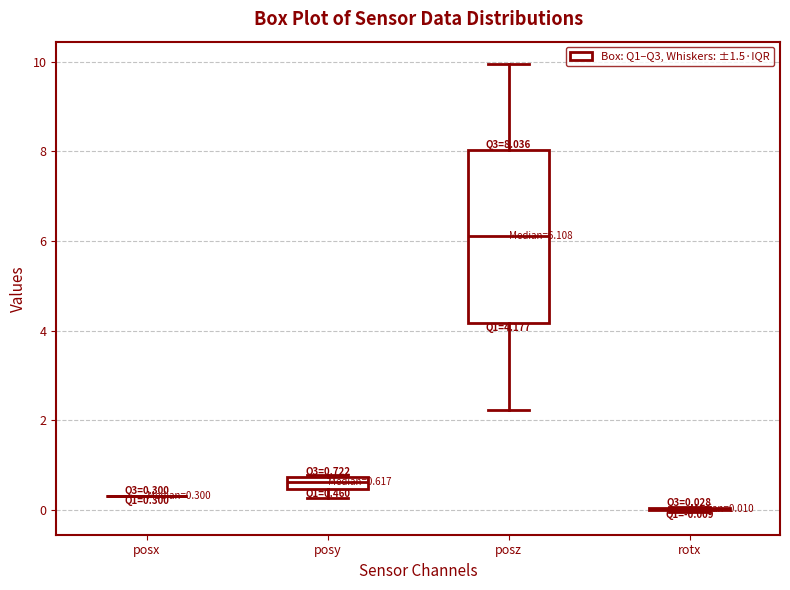

Comparing the boxes themselves (not the whiskers), which one is the tallest?

posz